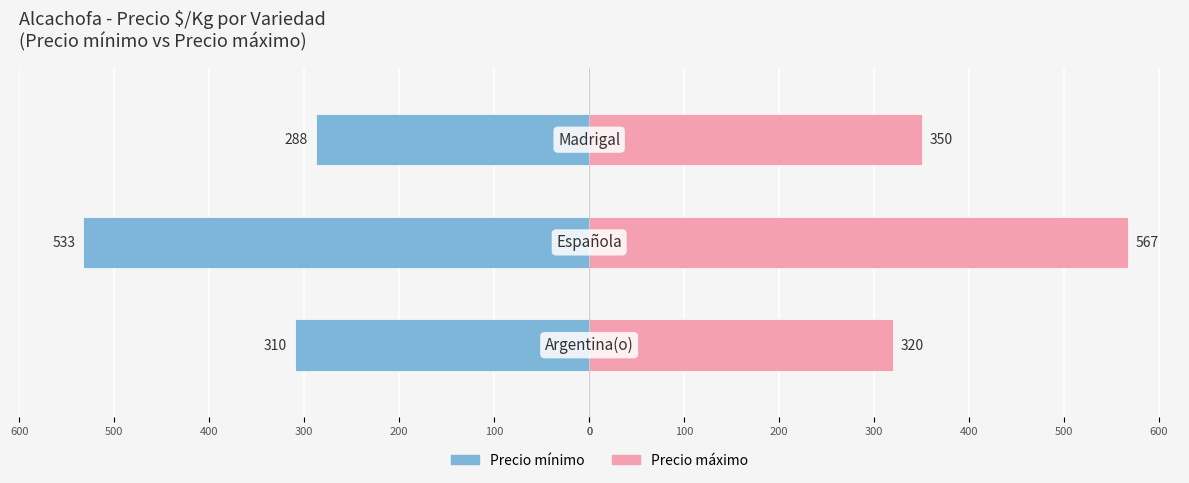

Reading left to right, list all the values displayed in this chart.

Precio mínimo: -310	-533	-288
Precio máximo: 320	567	350